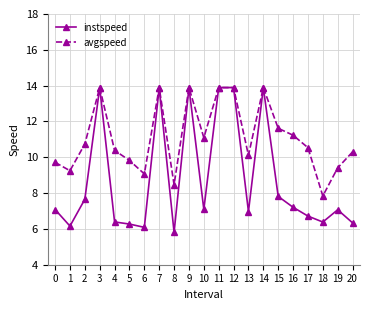

Between 2 and 5, which series saw the biggest shift?

instspeed